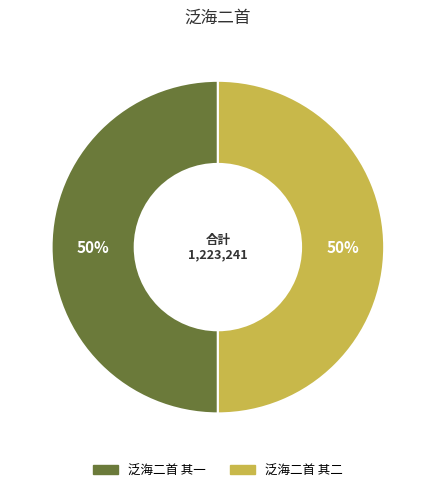

What is the ratio of the value at 泛海二首 其一 to the value at 泛海二首 其二?

1.0